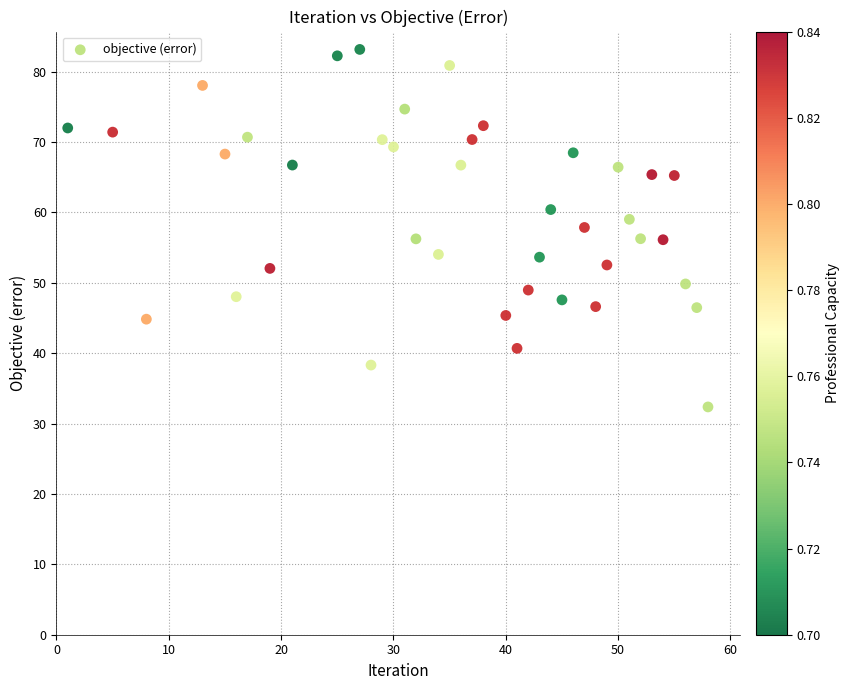

What is the range of X values (max minus min)?

57.0